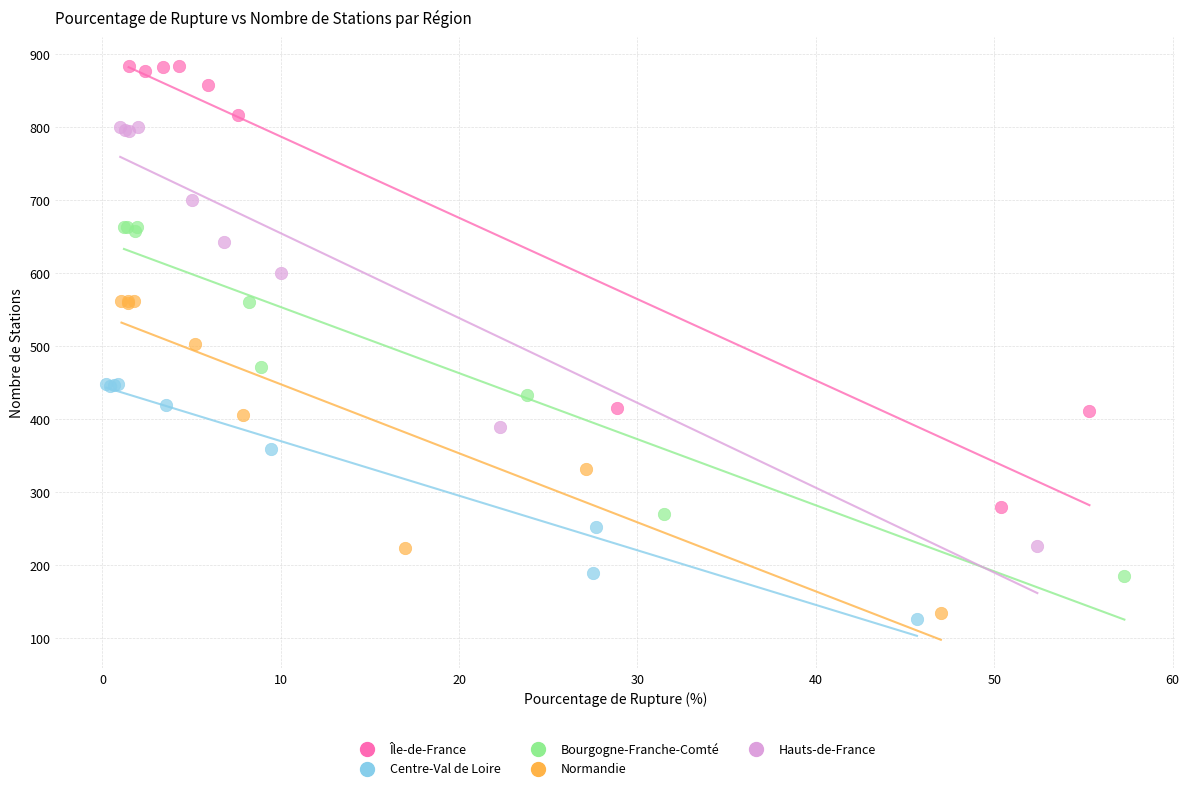

Which series contains the highest Y value?

Île-de-France